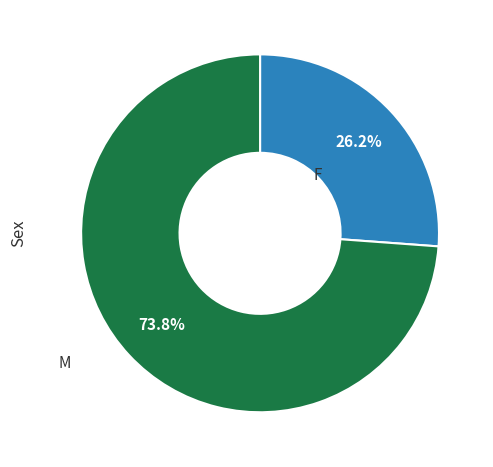

Is there a majority slice in this chart?

Yes